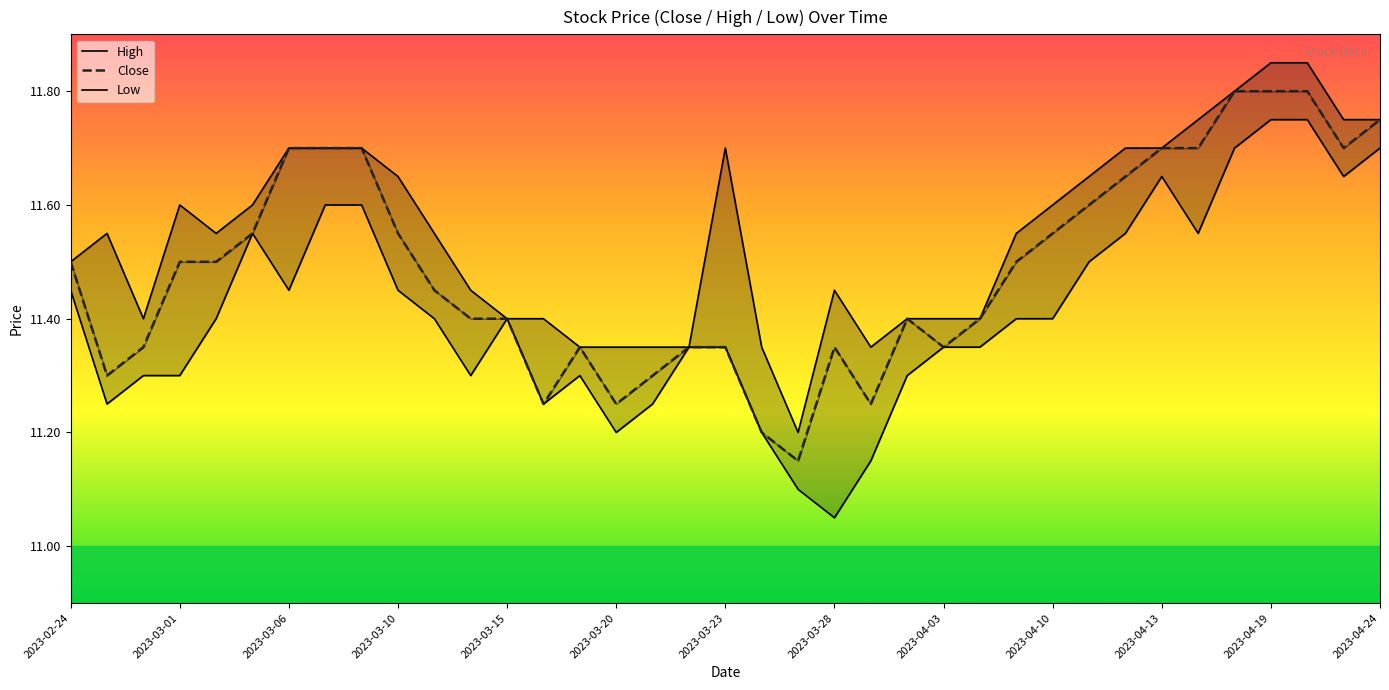

What is the value of the Low point at the 5th from the left?

11.4